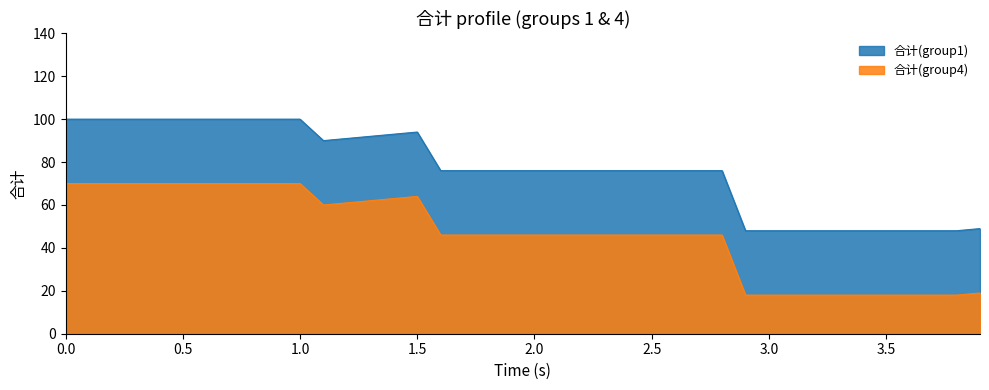

Which series has the largest total across all categories?

合计(group1) line